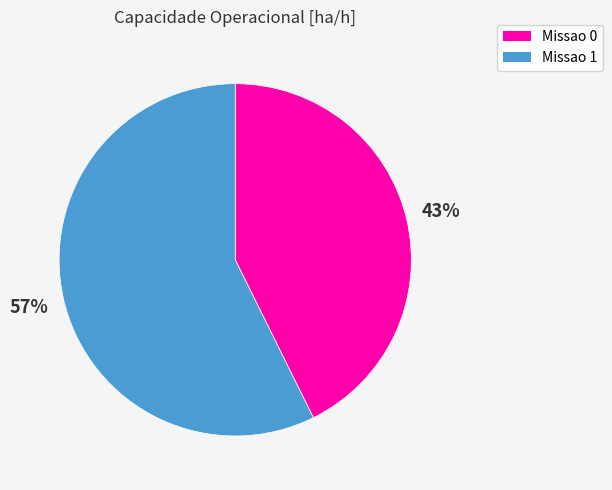

How many segments does this pie chart have?

2